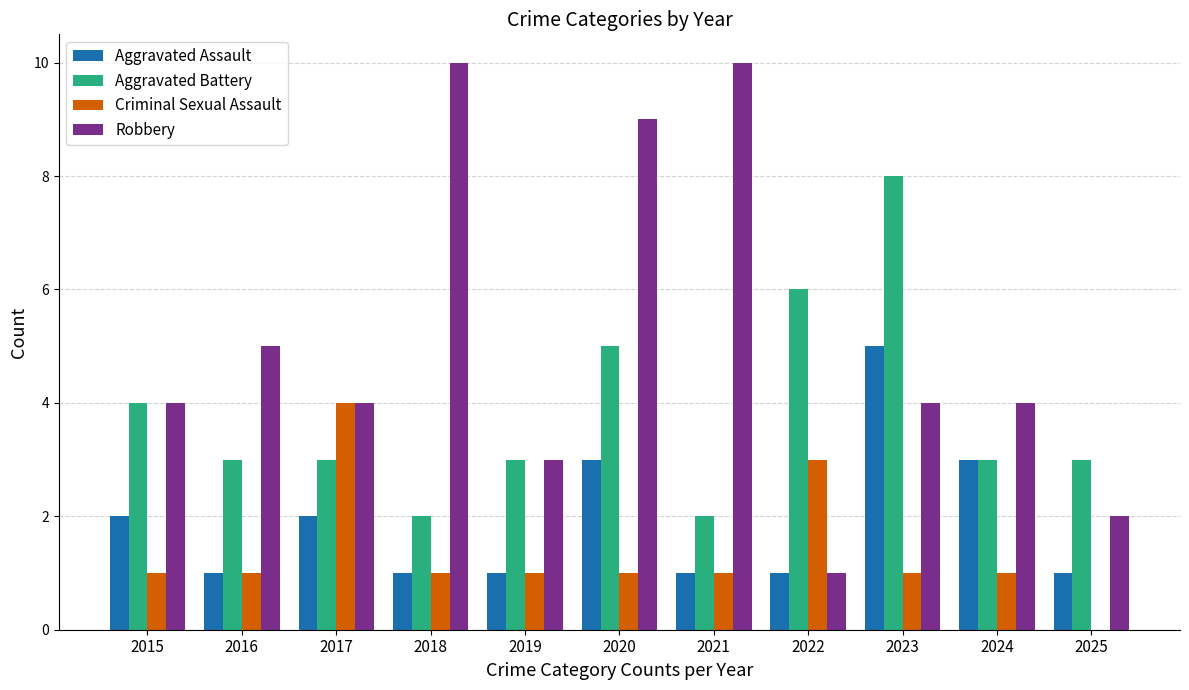

Which category has the highest value in the Aggravated Assault series?

2023